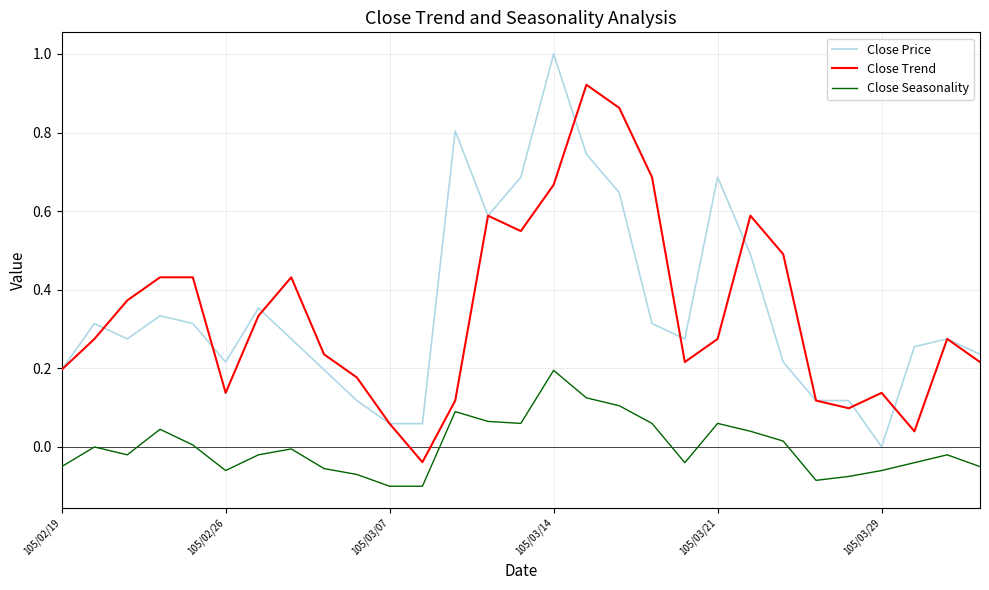

True or false: Close Trend and Close Seasonality intersect in this chart.

False